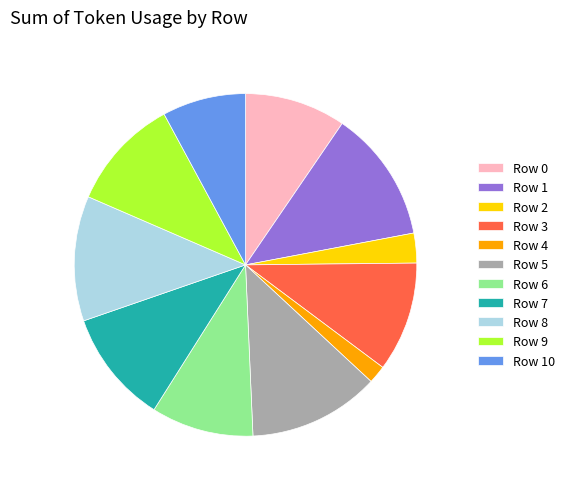

The Row 7 slice represents 17% of the pie. True or false?

False